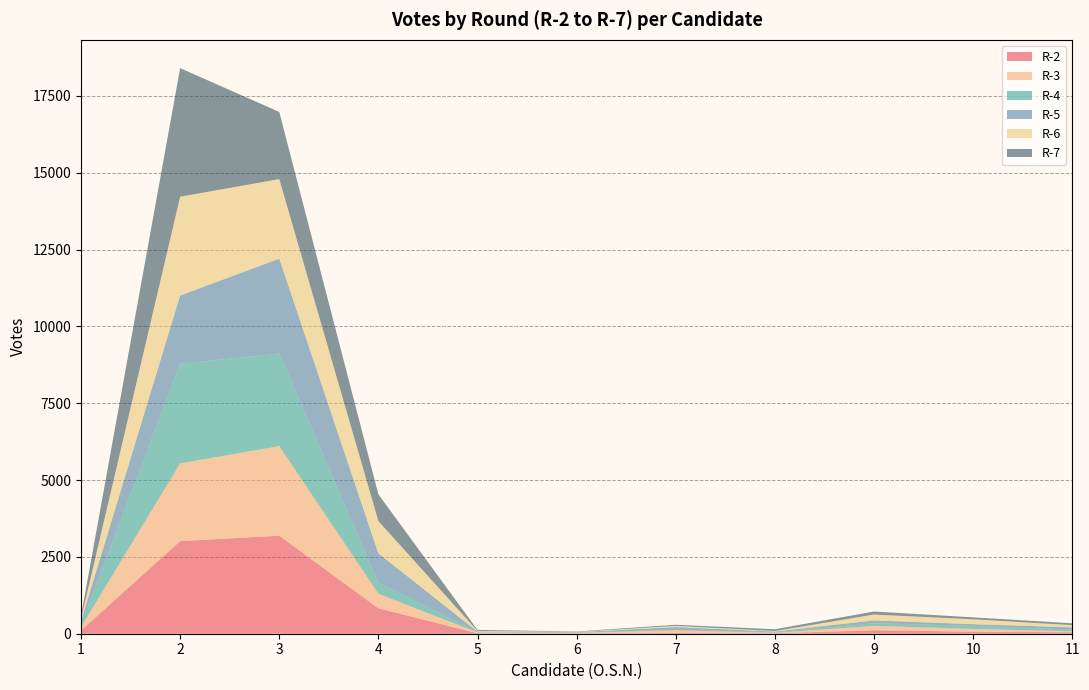

Reading left to right, what are all the values shown in this chart?

R-2: 107	3012	3188	827	14	13	25	15	113	66	48
R-3: 108	2531	2916	474	25	12	86	13	143	91	33
R-4: 86	3241	3013	365	13	14	16	19	85	99	55
R-5: 103	2220	3085	947	17	13	90	23	93	54	71
R-6: 80	3214	2589	1052	21	10	38	18	190	160	72
R-7: 93	4183	2185	869	34	12	36	58	99	63	60